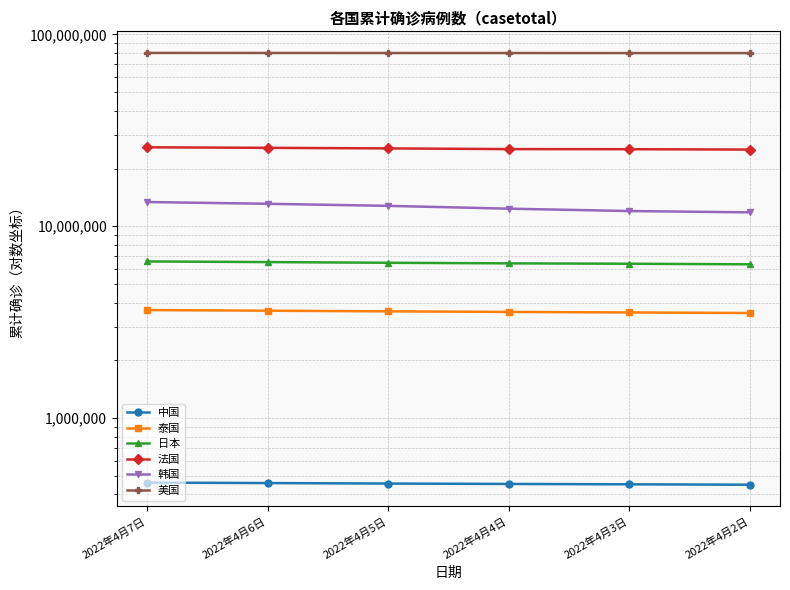

Is the value of 美国 at 2022年4月3日 greater than the value of 日本 at 2022年4月2日?

Yes